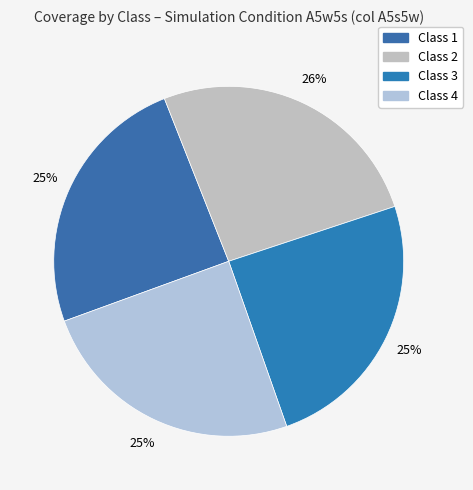

What is the change in value from Class 1 to Class 4?

-0.9